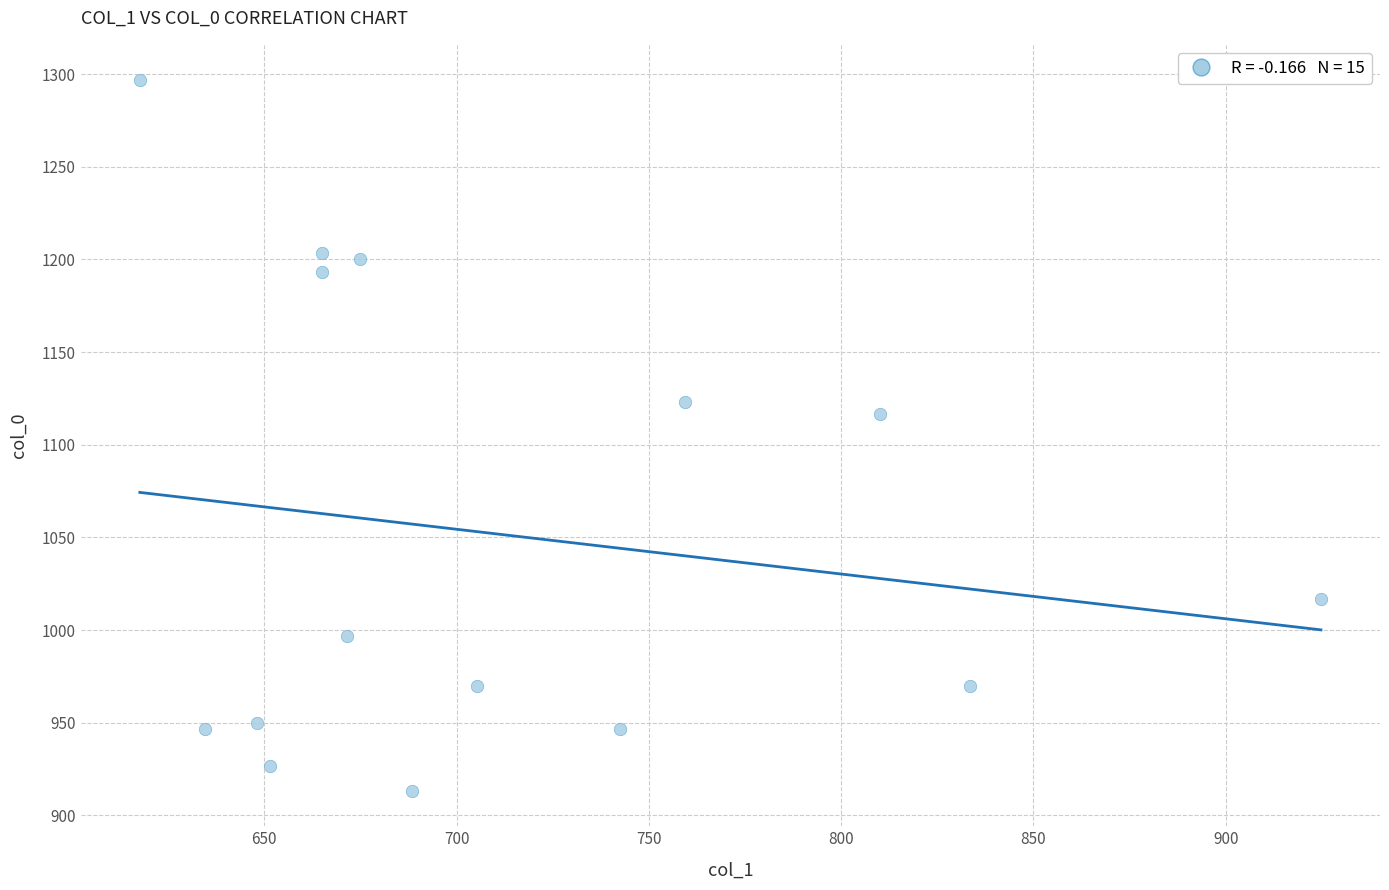

What is the range of X values (max minus min)?

307.1